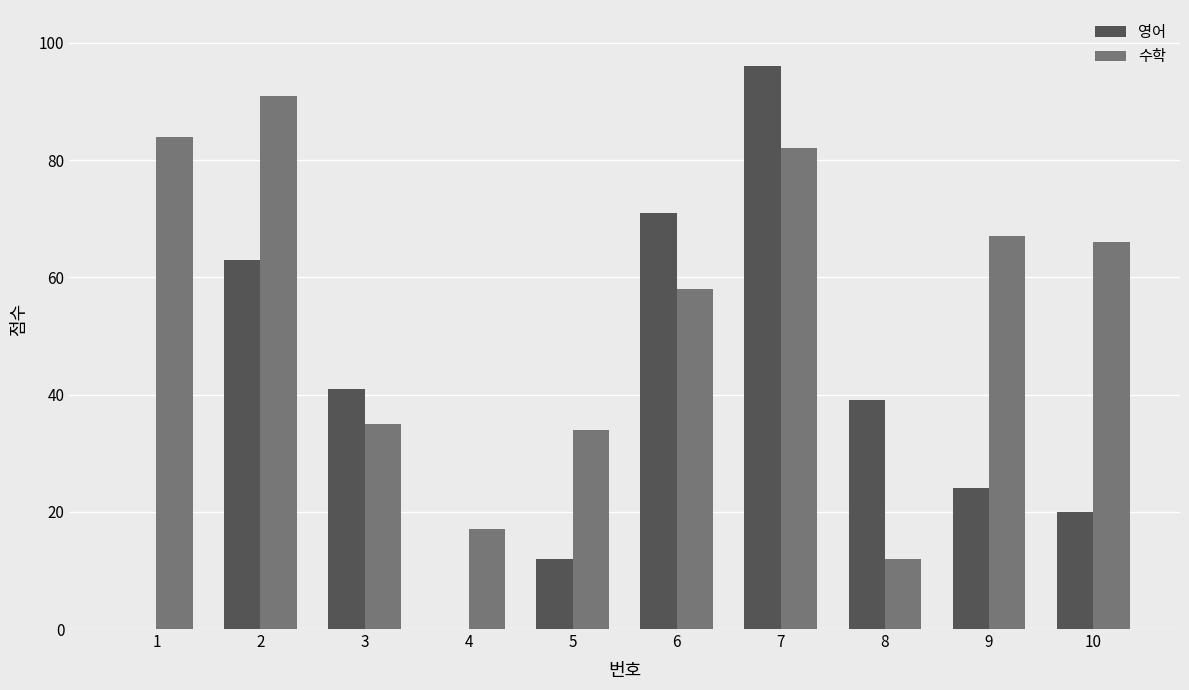

How many distinct data groups are displayed?

2